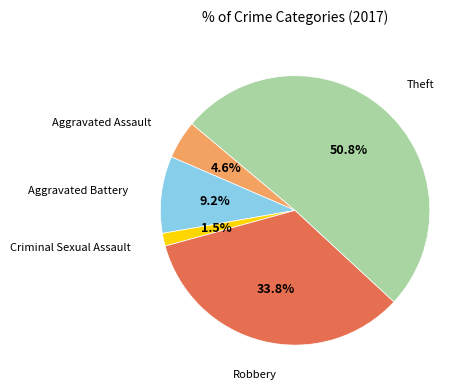

Does any single category account for the majority?

Yes